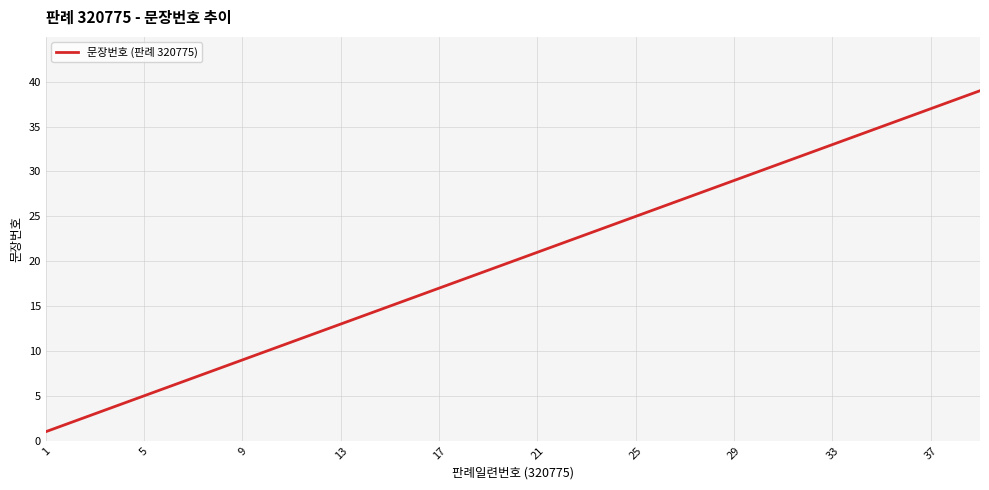

What is the difference between the maximum and minimum values?

38